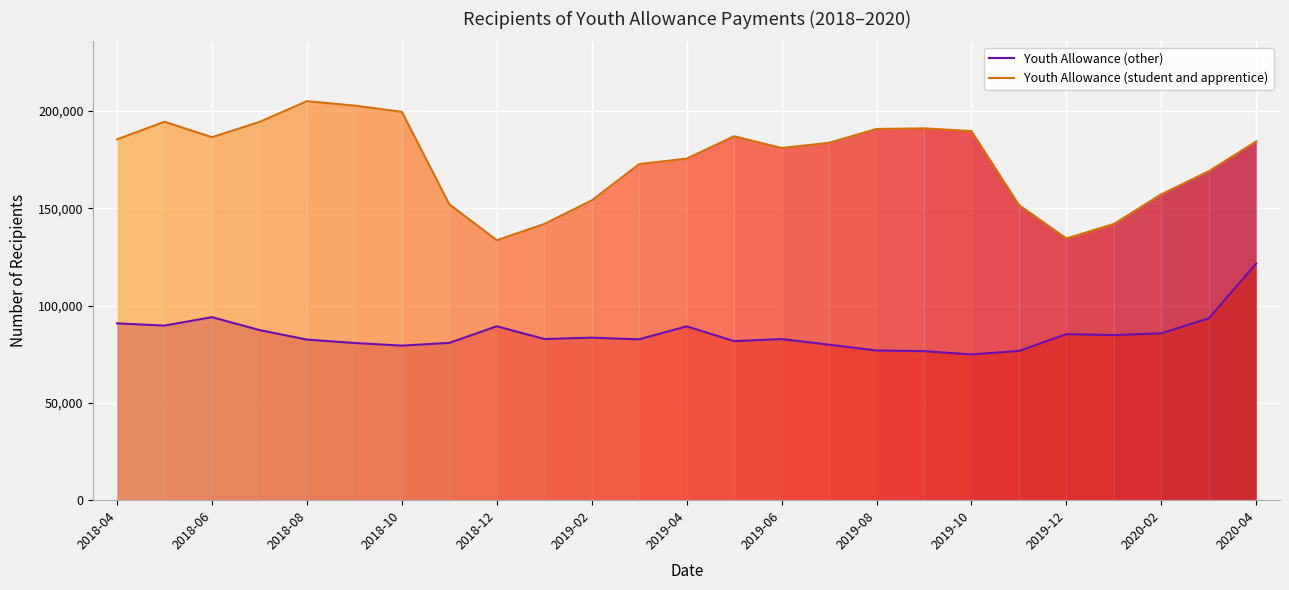

True or false: Youth Allowance (other) has a value of 82770 at 2019-06.

True